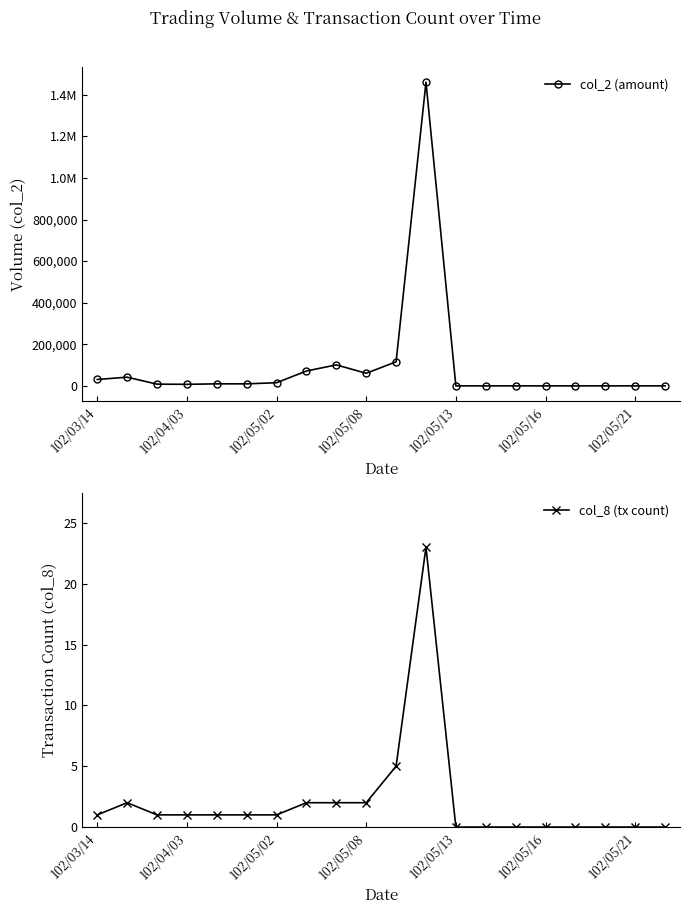

How many values in the col_2 (amount) series exceed 9800?

8